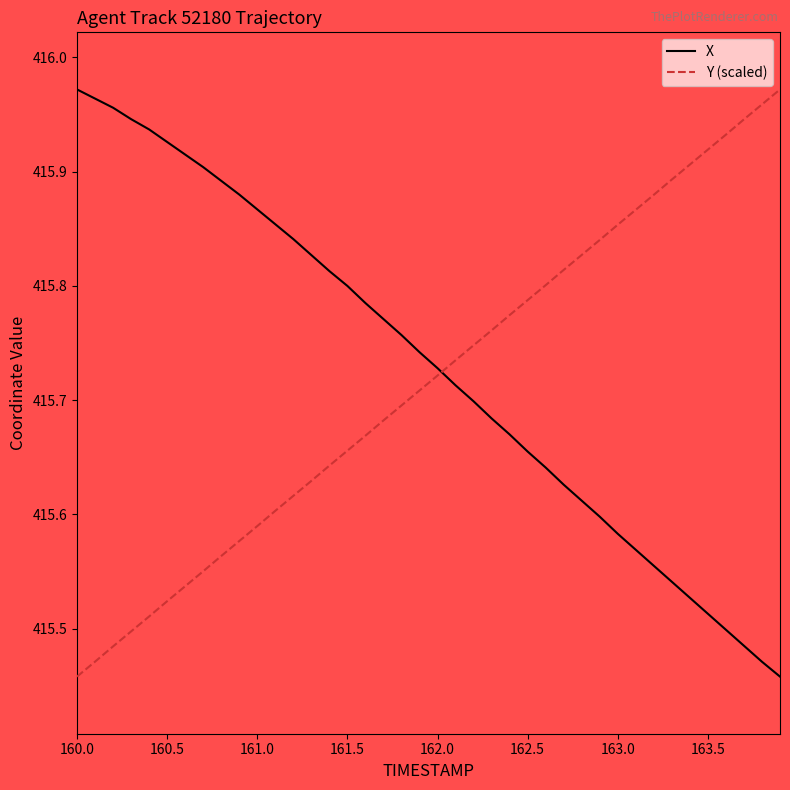

After their last crossing, which series has the higher values: X or Y (scaled)?

Y (scaled)